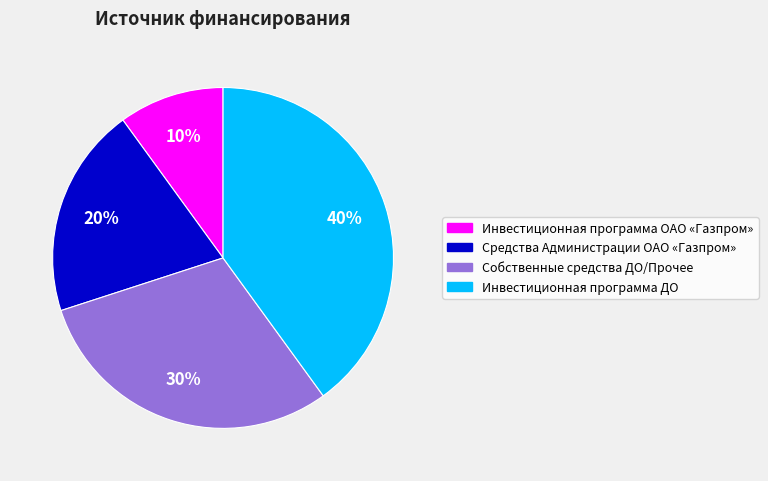

What is the largest slice in the pie chart?

Инвестиционная программа ДО